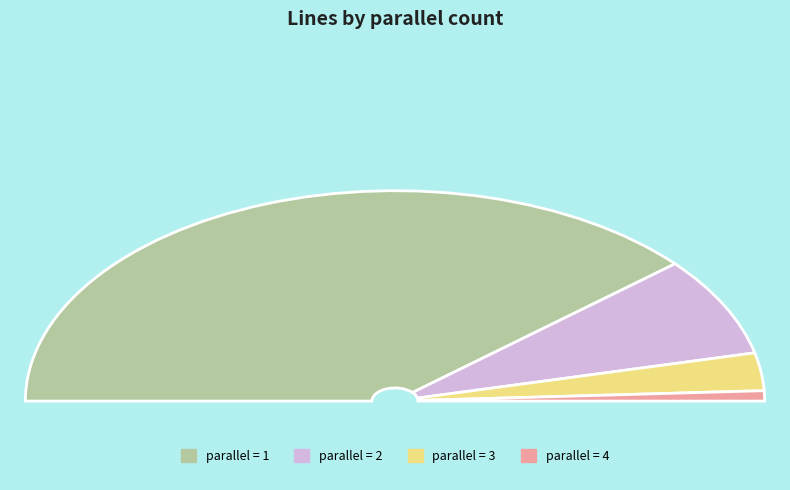

How many slices are in this pie chart?

4